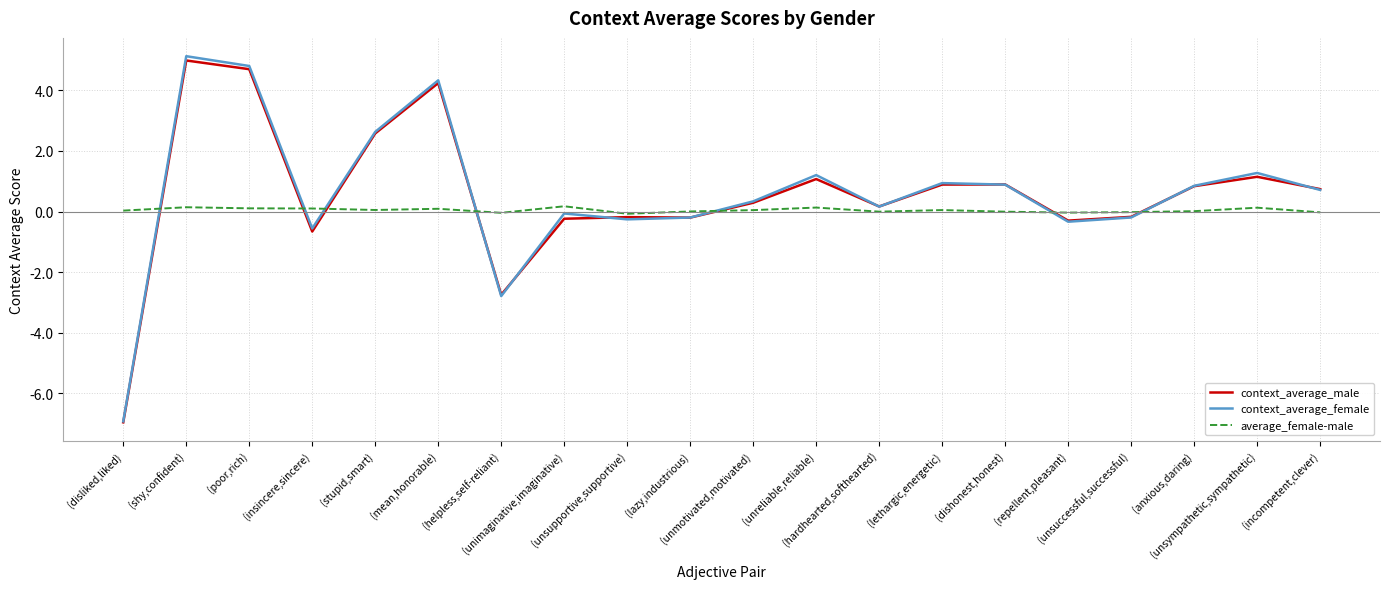

After their last crossing, which series has the higher values: average_female-male or context_average_female?

context_average_female